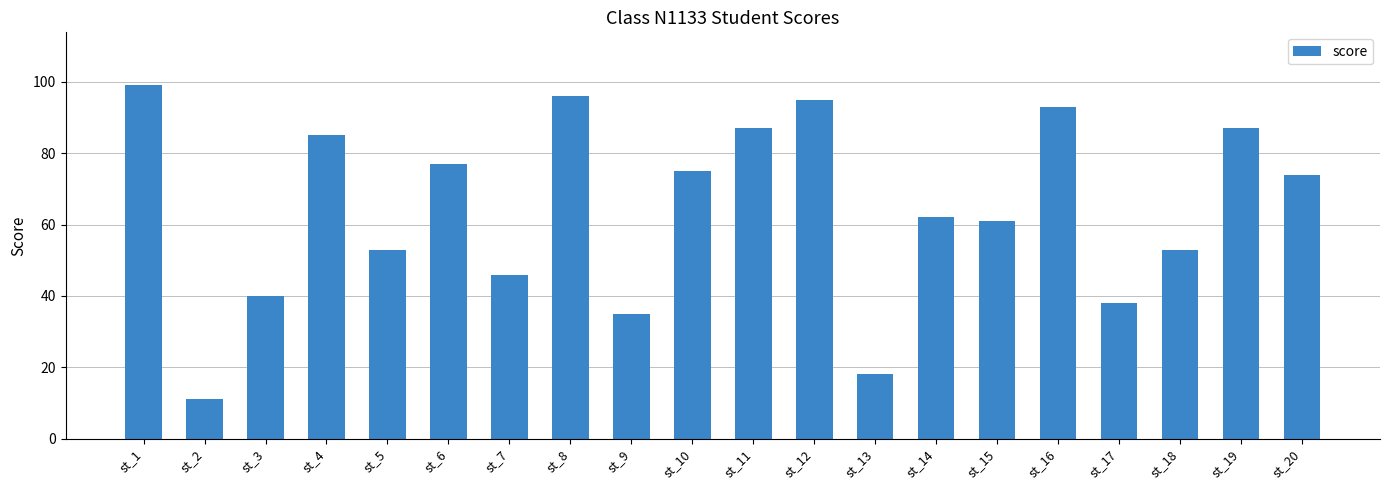

What is the difference between the maximum and minimum values?

88